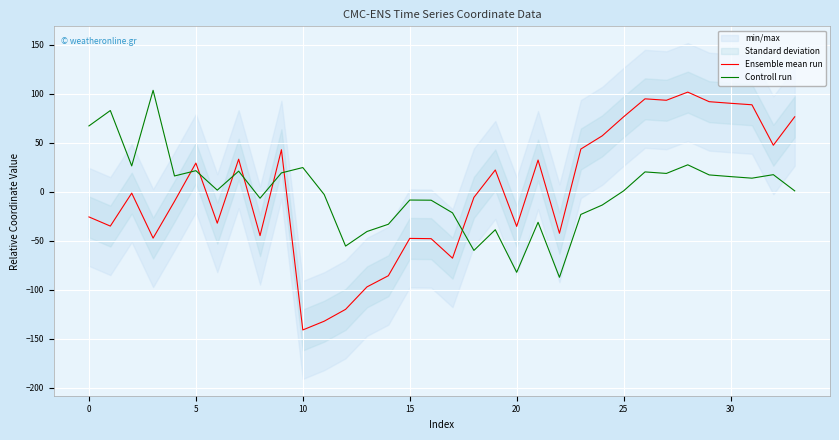

What is the total value across all series at 23?

20.2